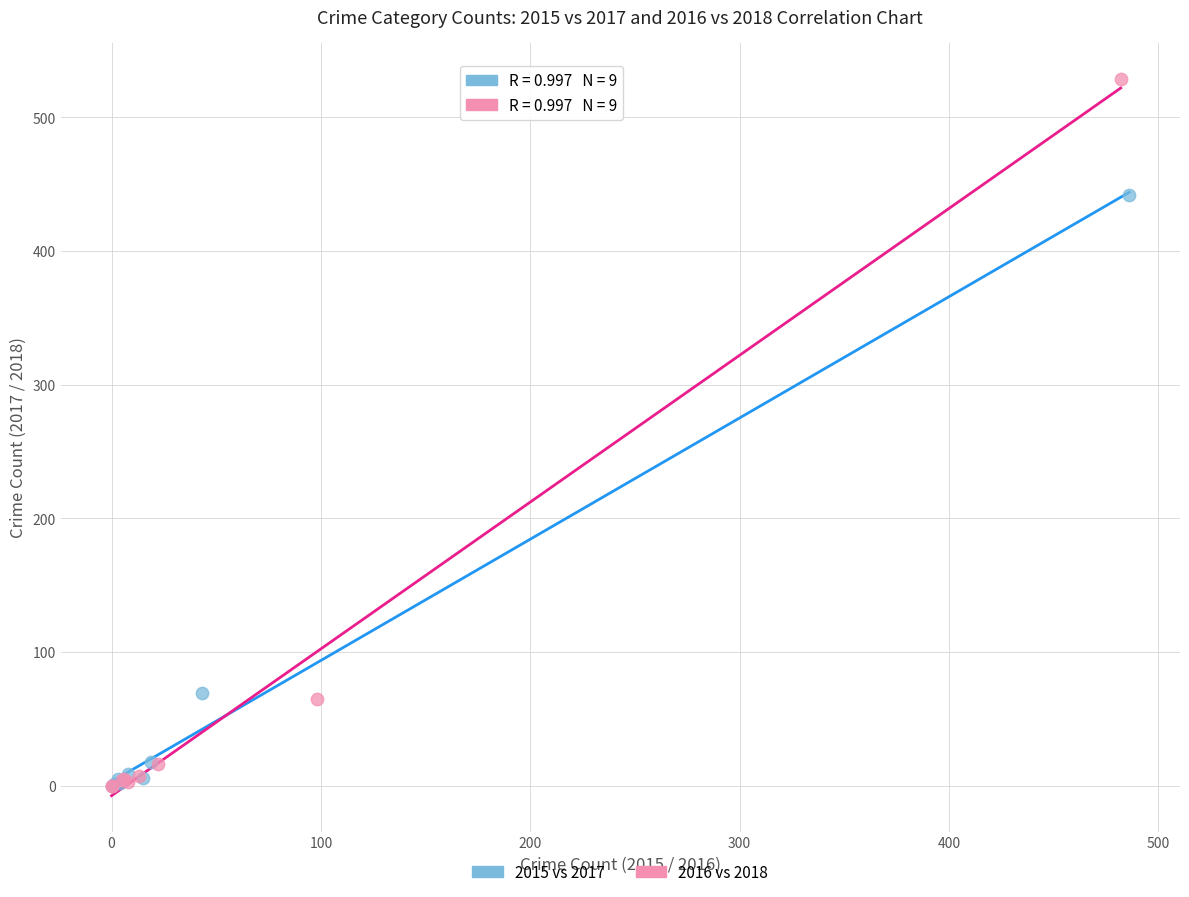

Which series reaches the maximum Y coordinate?

2016 vs 2018